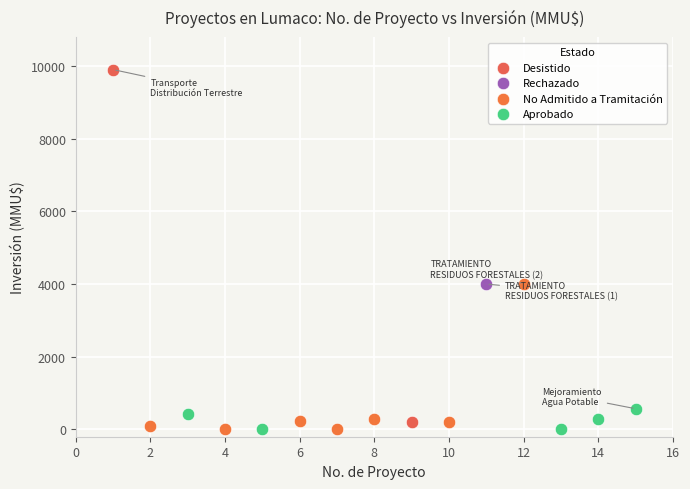

What are all the series names shown in the legend?

Desistido, No Admitido a Tramitación, Aprobado, Rechazado